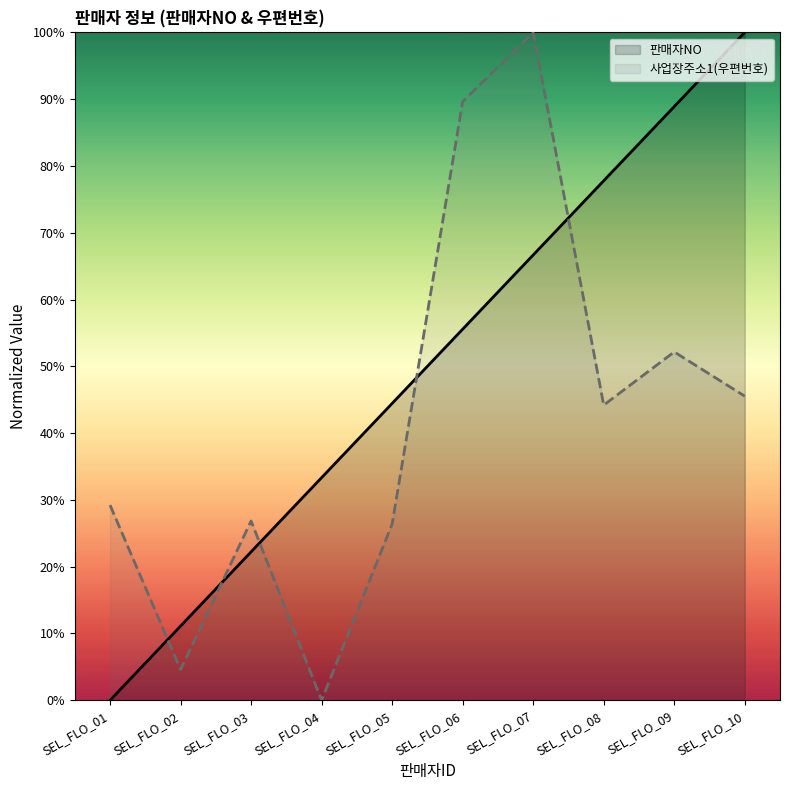

What is the value of the 사업장주소1(우편번호) point at the 7th from the left?

100.0